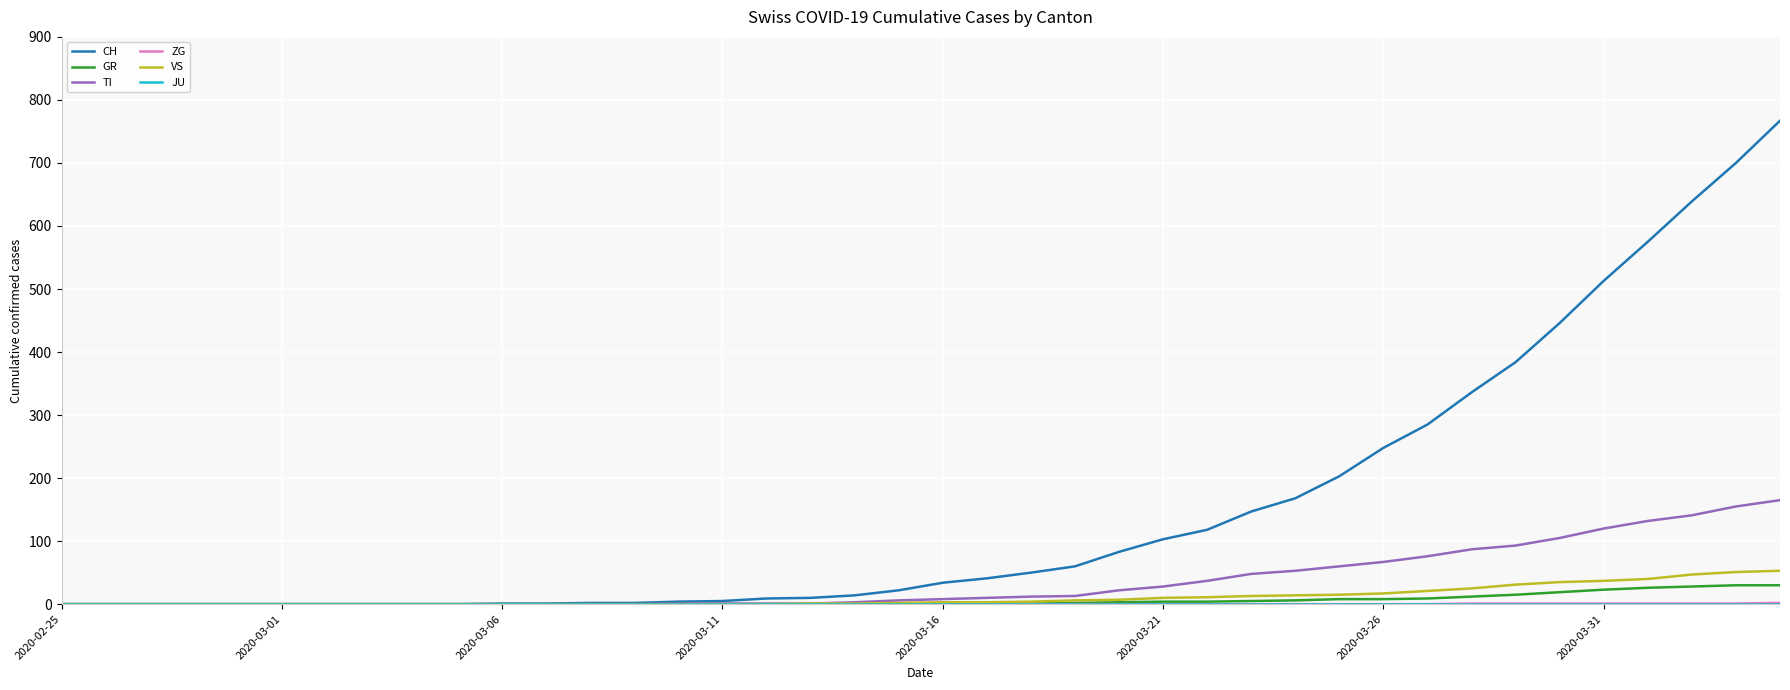

Which series has the largest total across all categories?

CH